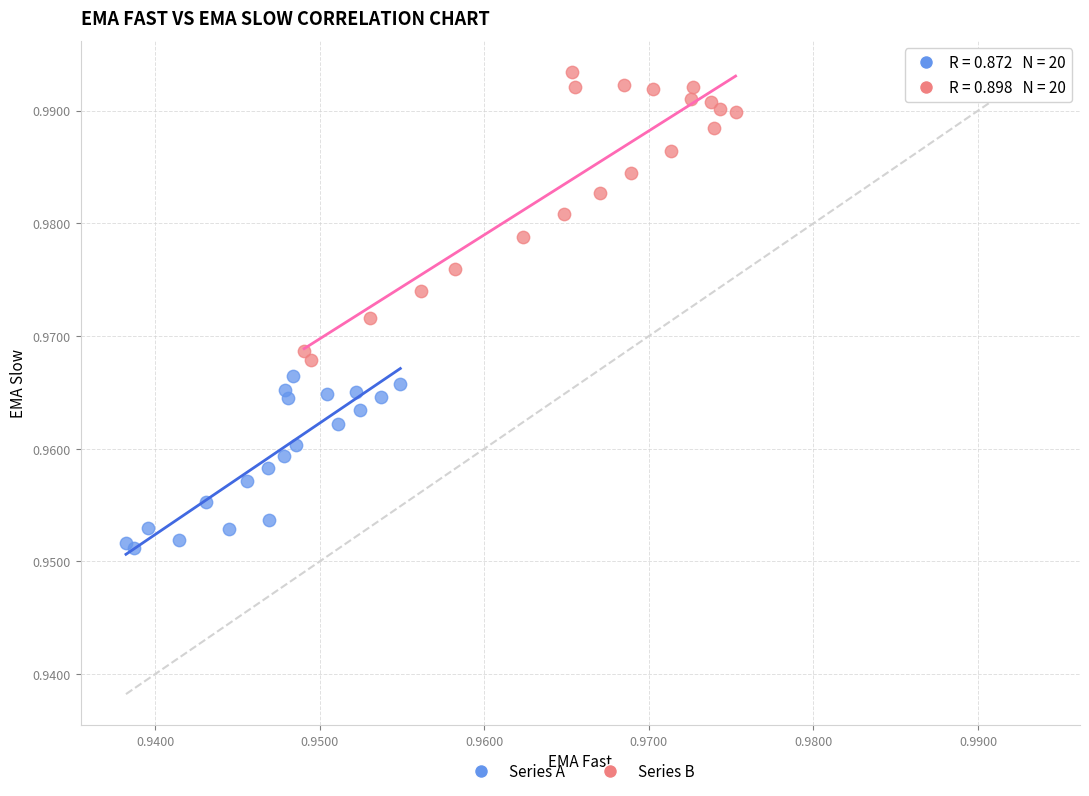

What are all the series names shown in the legend?

Series A, Series B